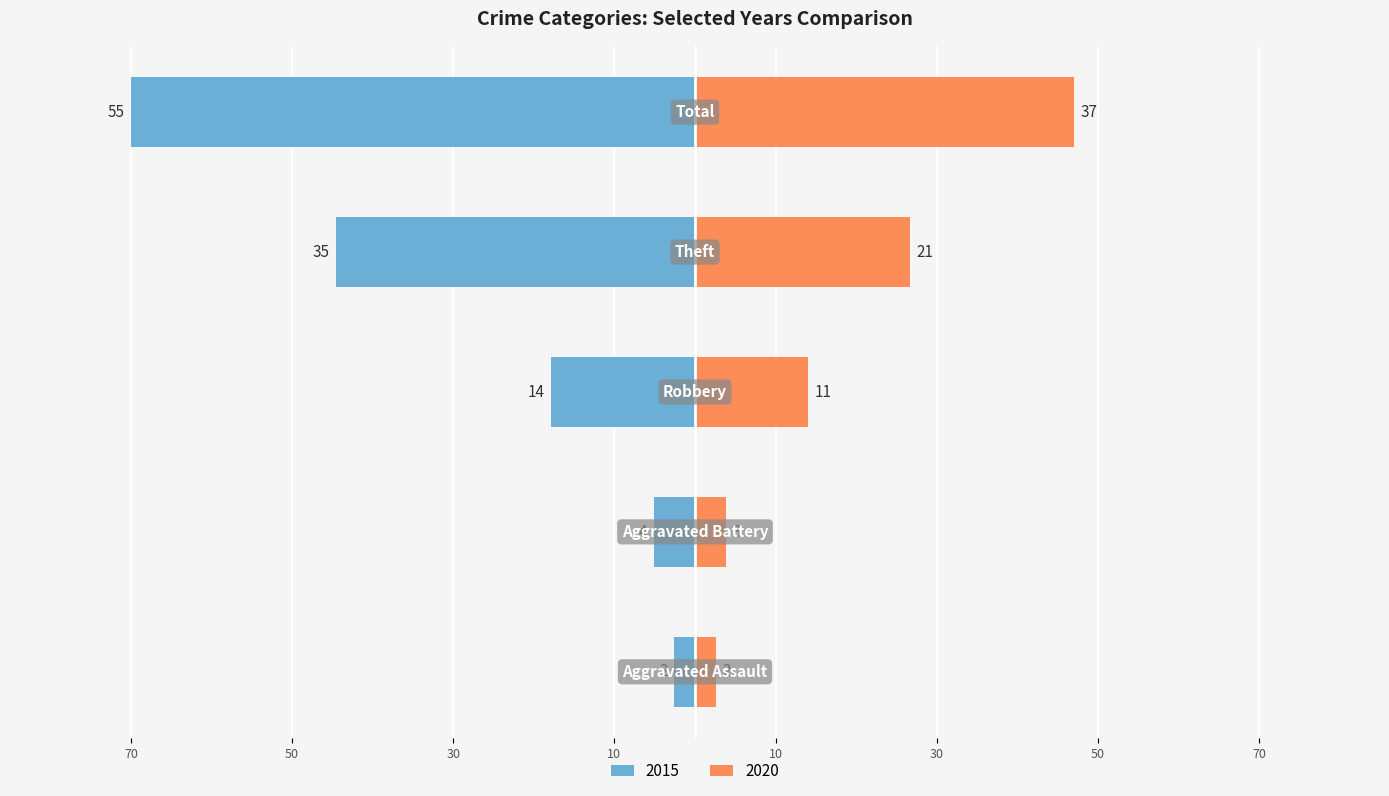

What position from the right is Total?

1